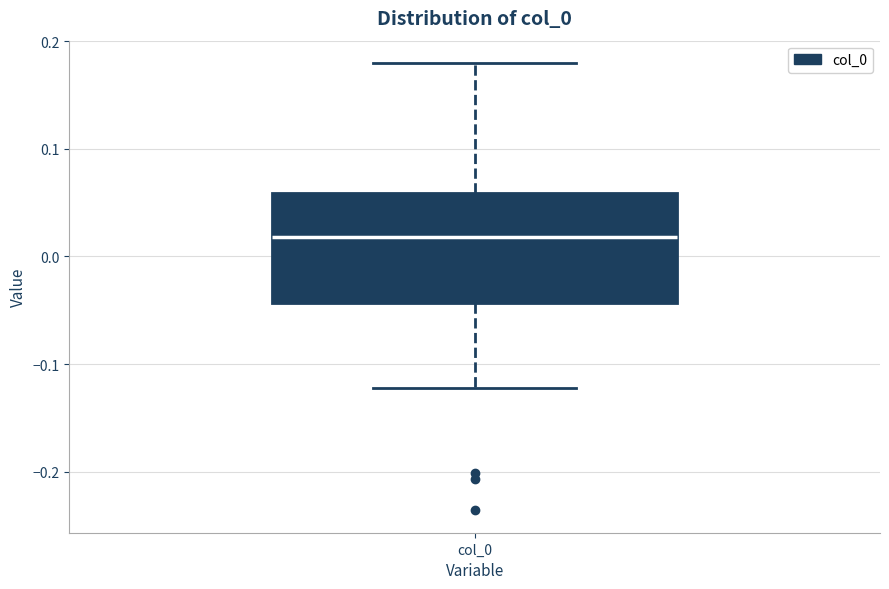

Where is the upper edge of the box for col_0 on the y-axis? The values are not printed on the chart, so give them approximately, as read against the axis.

0.06